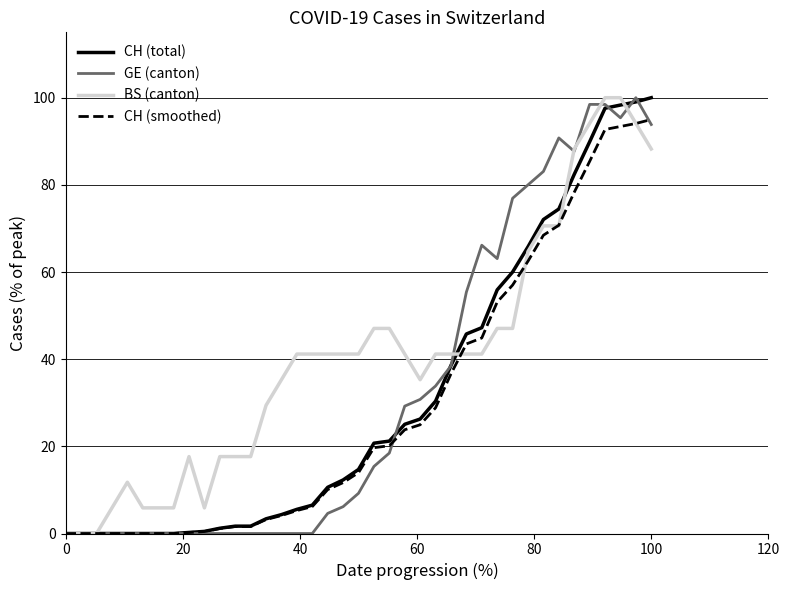

Which series has the largest total across all categories?

BS (canton)